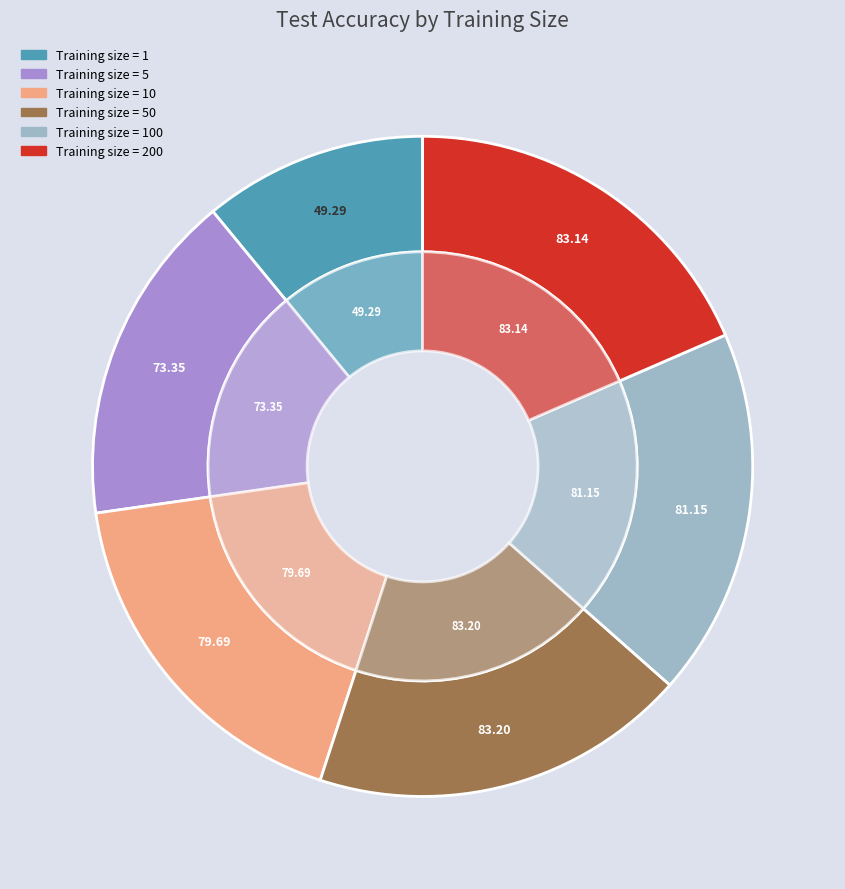

Is it true that 50 is 30% of the pie?

False